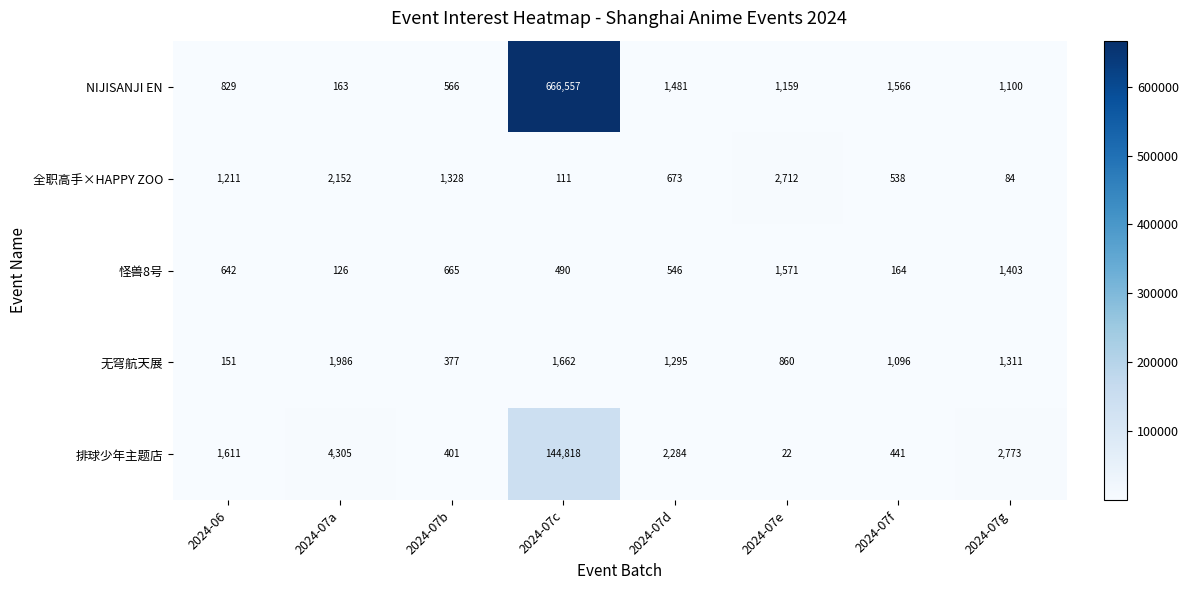

At which label does NIJISANJI EN first exceed 1159?

2024-07c